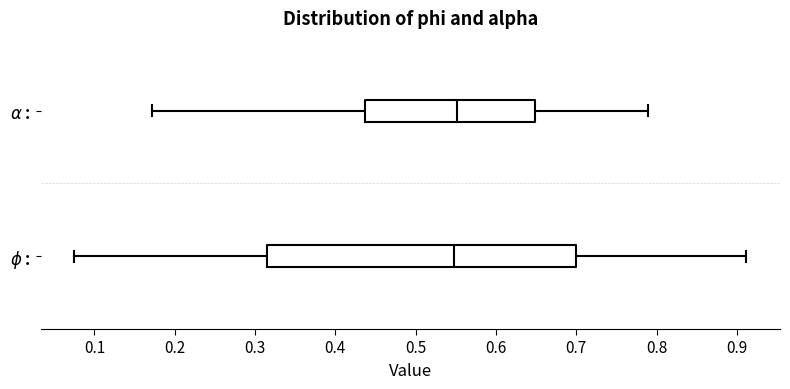

Reading bottom to top, transcribe this box plot: for each box, give where its median line is, the range the box spans, and where its two whiskers end, as read against the x-axis. The values are not printed on the chart, so give them approximately, as read against the axis.

$\phi$ :: median 0.55, box 0.32 to 0.70, whiskers 0.07 to 0.91
$\alpha$ :: median 0.55, box 0.44 to 0.65, whiskers 0.17 to 0.79